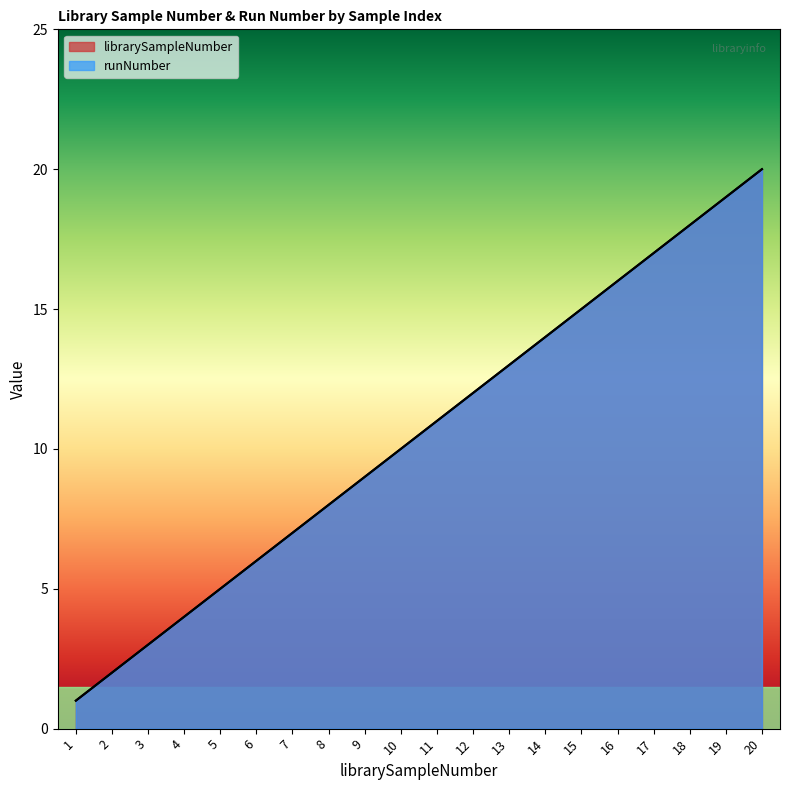

Rank the categories by runNumber value from lowest to highest.

1, 2, 3, 4, 5, 6, 7, 8, 9, 10, 11, 12, 13, 14, 15, 16, 17, 18, 19, 20